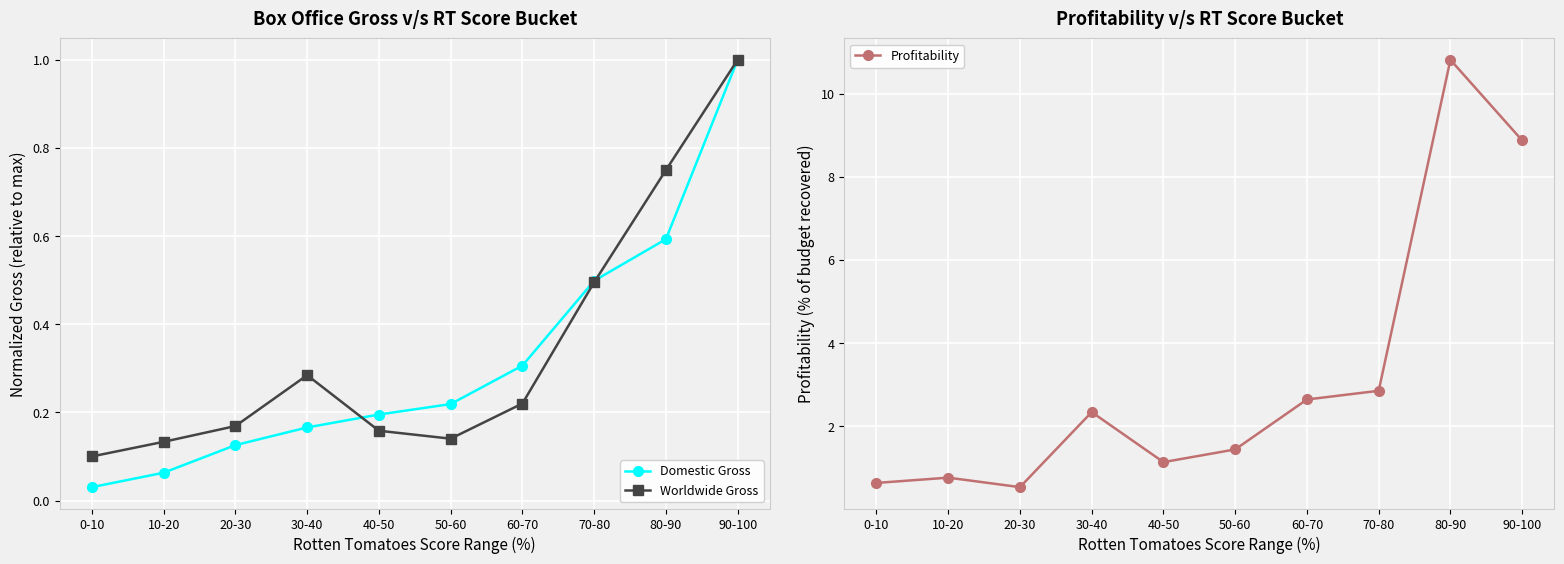

Reading right to left, extract all data points from this chart.

Domestic Gross: 1.0	0.6	0.5	0.3	0.2	0.2	0.2	0.1	0.1	0.0
Worldwide Gross: 1.0	0.7	0.5	0.2	0.1	0.2	0.3	0.2	0.1	0.1
Profitability: 8.9	10.8	2.9	2.6	1.4	1.1	2.3	0.5	0.8	0.6